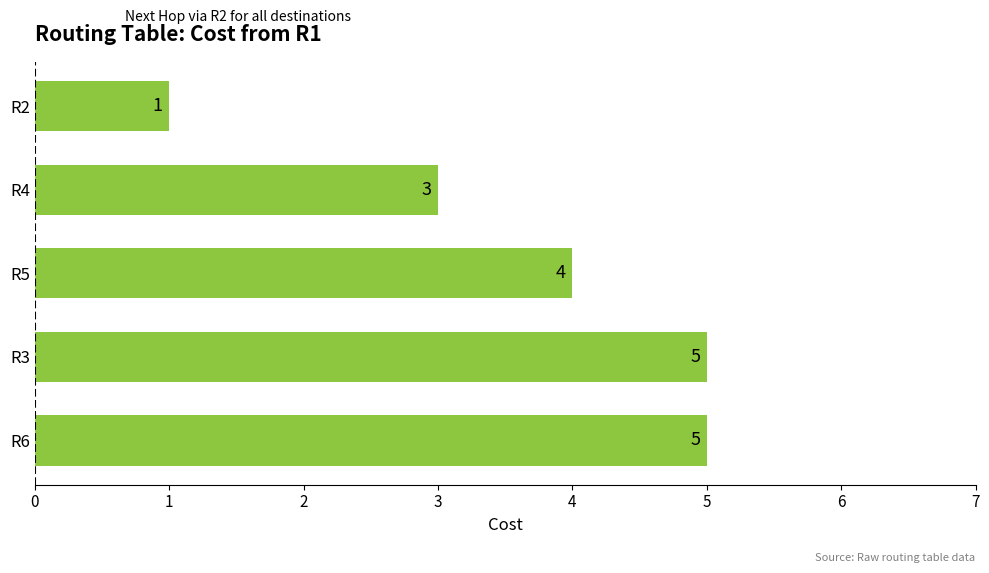

Where is the data nearest to the value 3?

R4